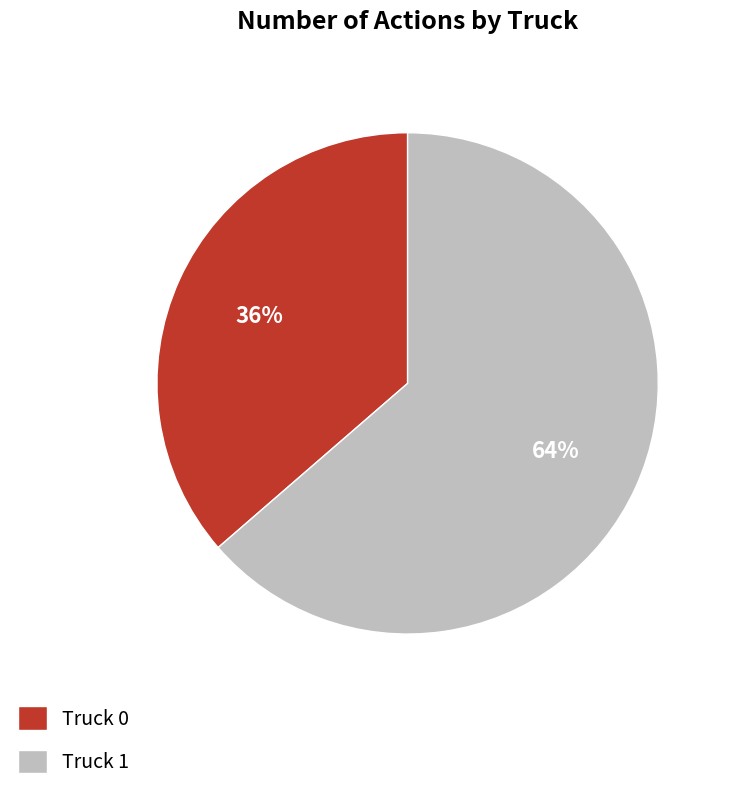

Which category accounts for the majority?

Truck 1